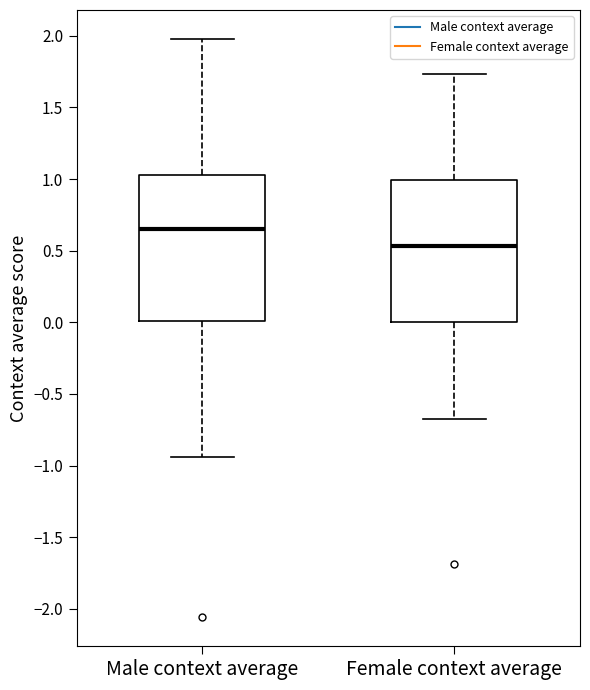

Reading left to right, transcribe this box plot: for each box, give where its median line is, the range the box spans, and where its two whiskers end, as read against the y-axis. The values are not printed on the chart, so give them approximately, as read against the axis.

Male context average: median 0.65, box 0.00 to 1.05, whiskers -0.95 to 2.00
Female context average: median 0.55, box 0.00 to 1.00, whiskers -0.65 to 1.75